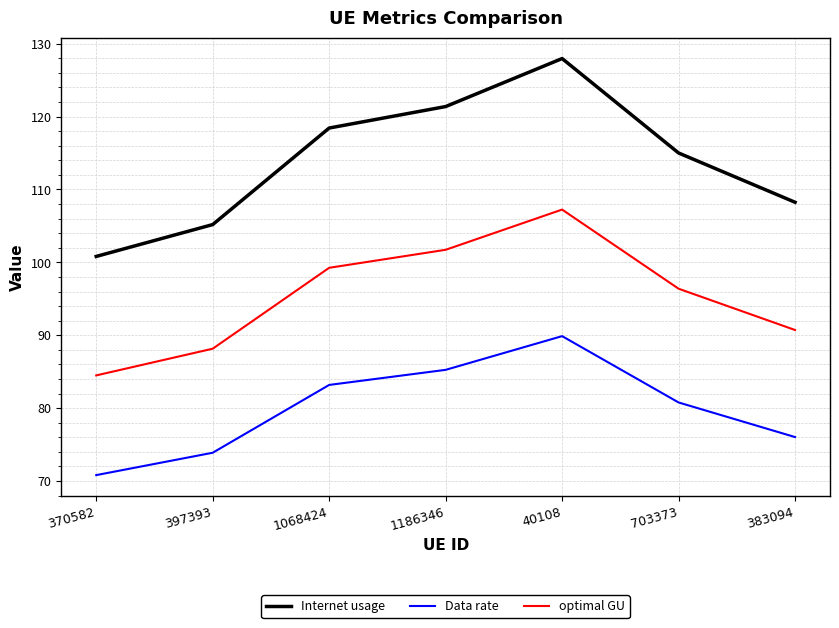

What are all the series names shown in the legend?

Internet usage, Data rate, optimal GU